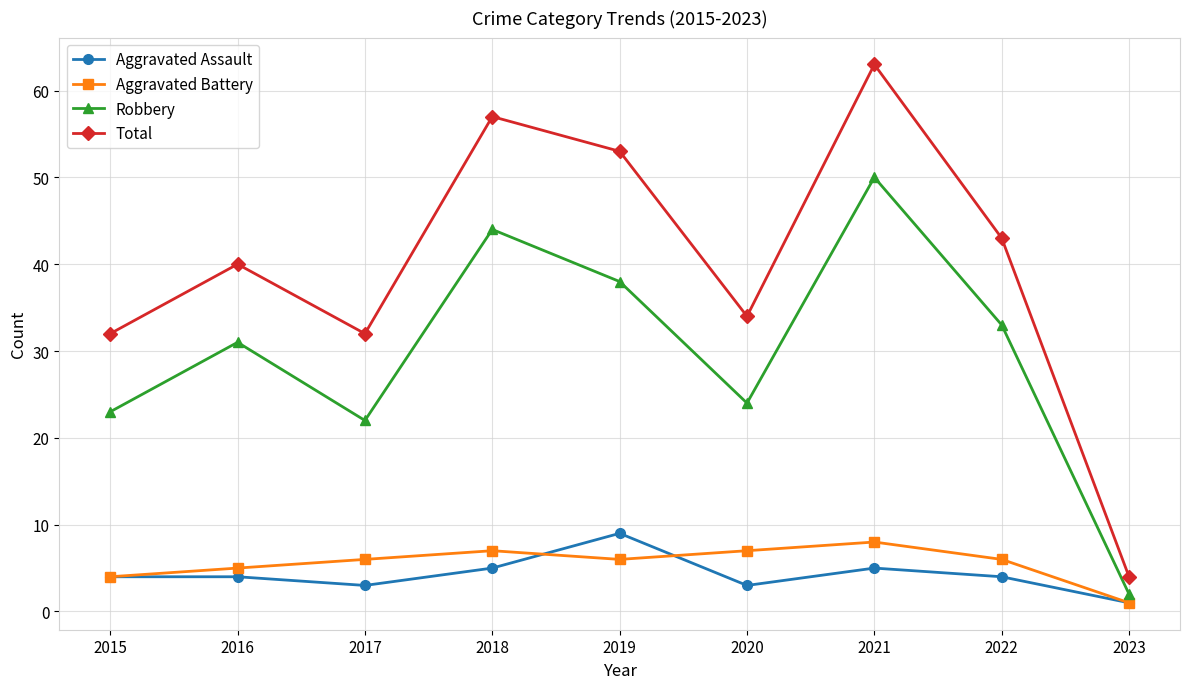

Which series changed the most between 2015 and 2023?

Total